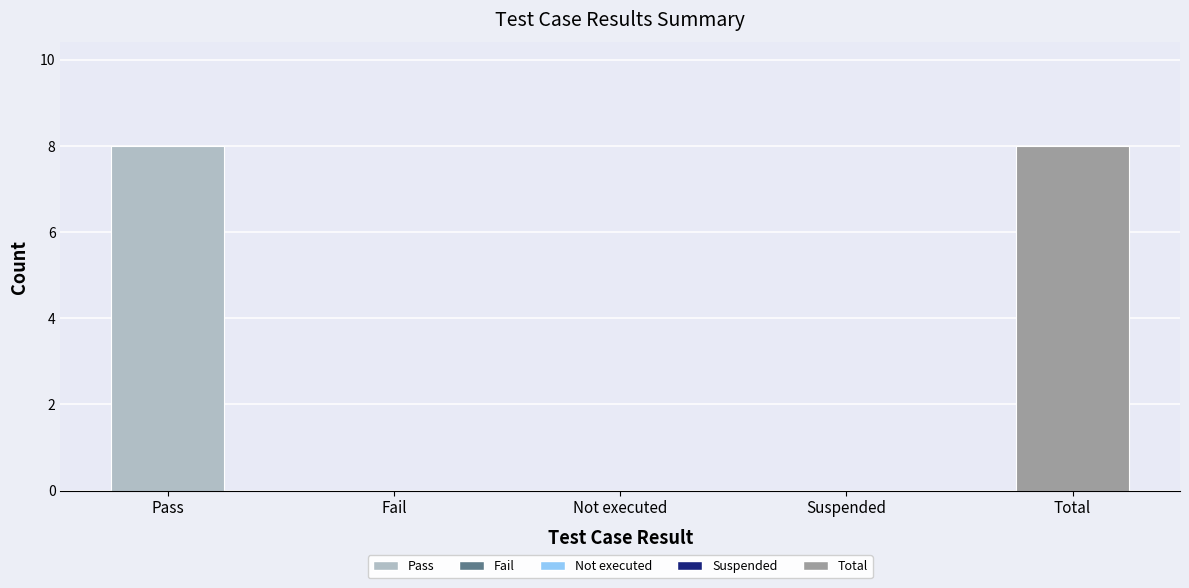

What is the difference between the values at Fail and Pass?

8